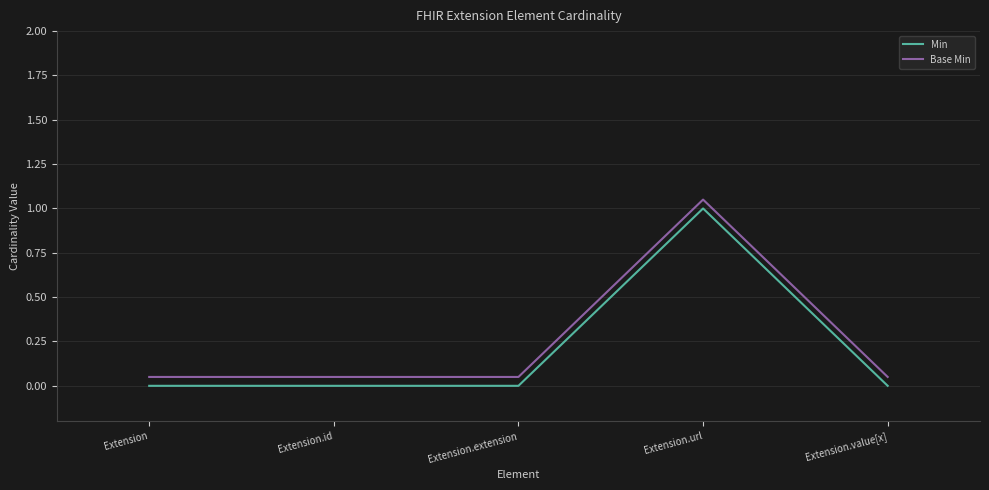

Is this an area chart (filled region under the line)?

No